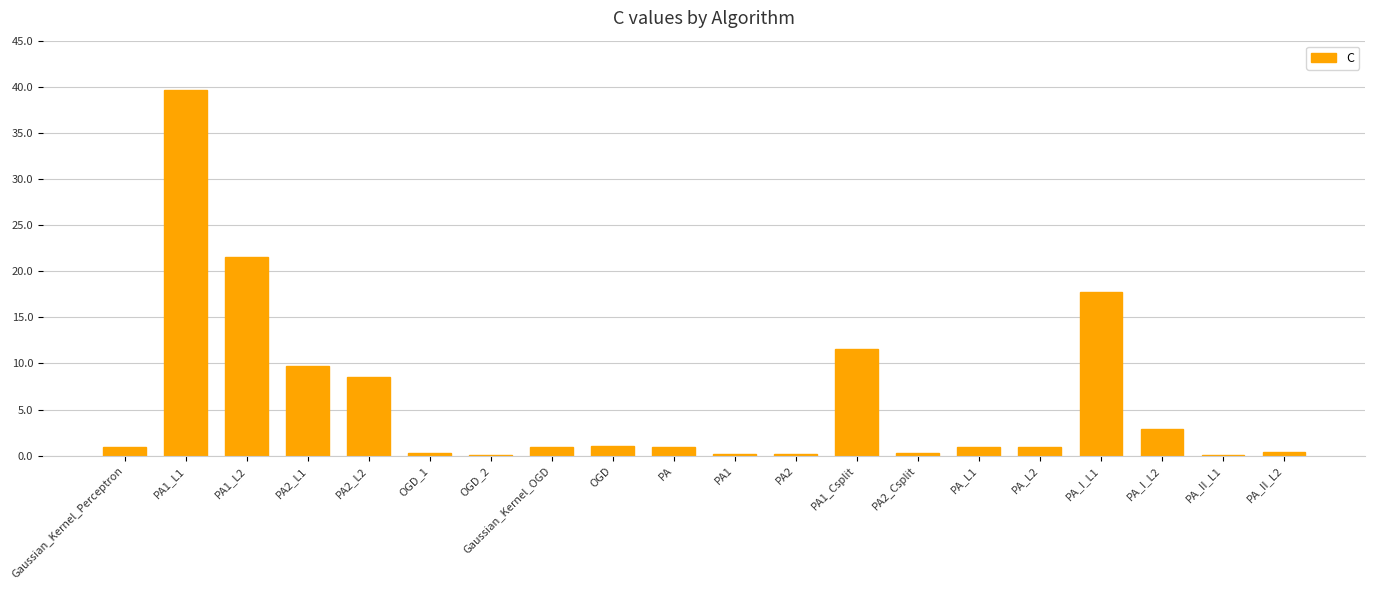

True or false: the data shows 0.3 at OGD_1.

True